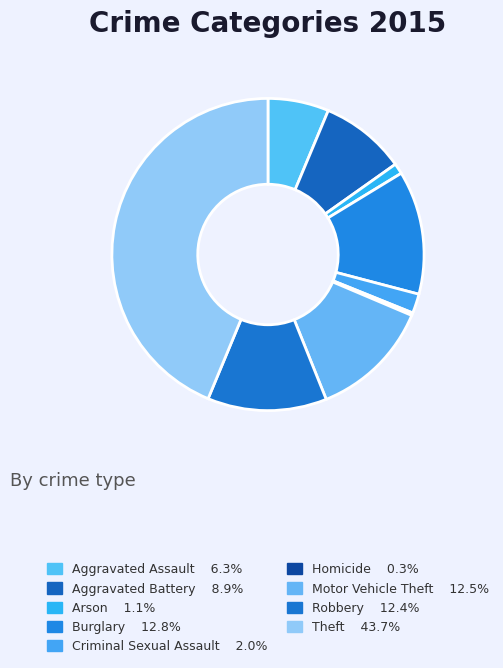

True or false: Burglary accounts for 13% of the total.

True